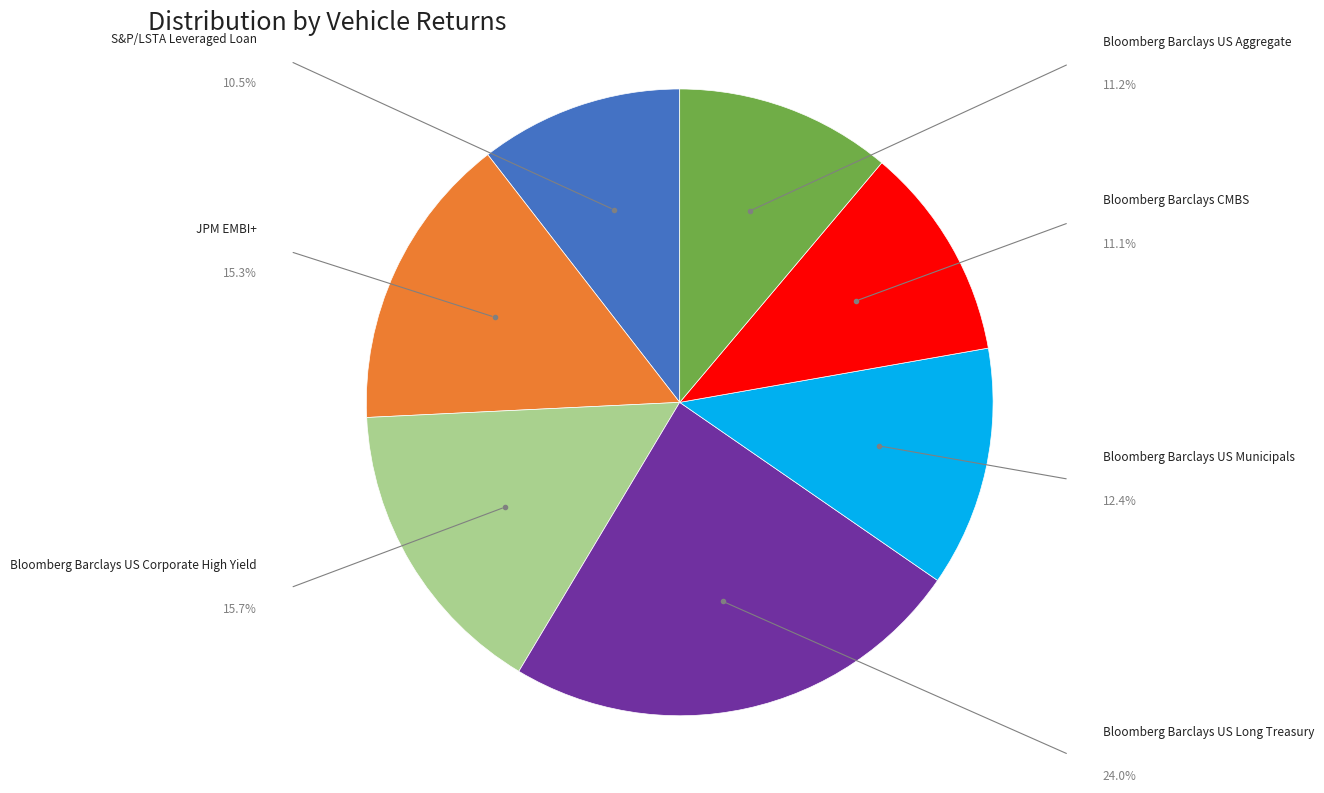

Is there a majority slice in this chart?

No